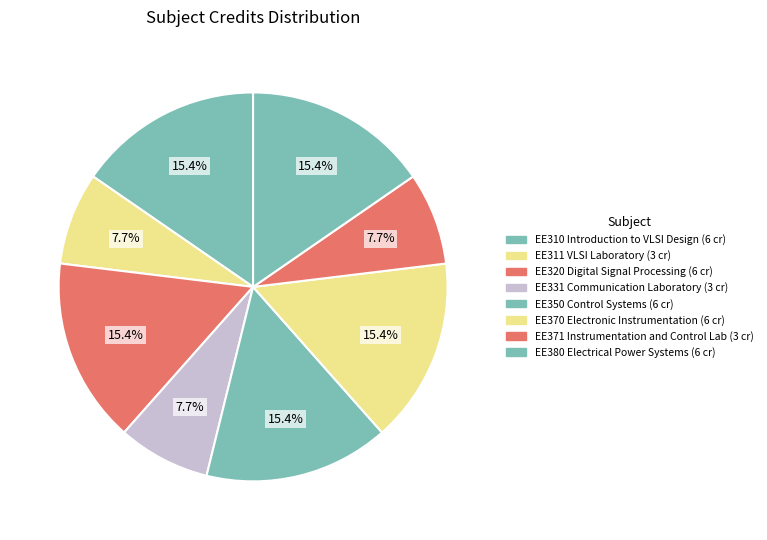

Count the number of slices in the pie.

8